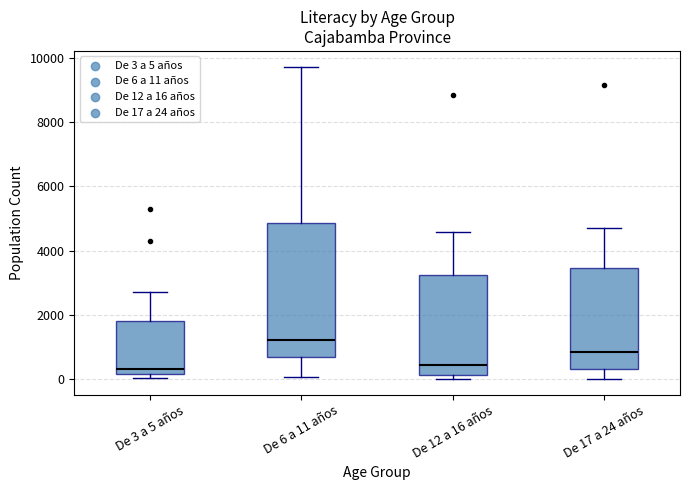

Comparing the boxes themselves (not the whiskers), which one is the tallest?

De 6 a 11 años